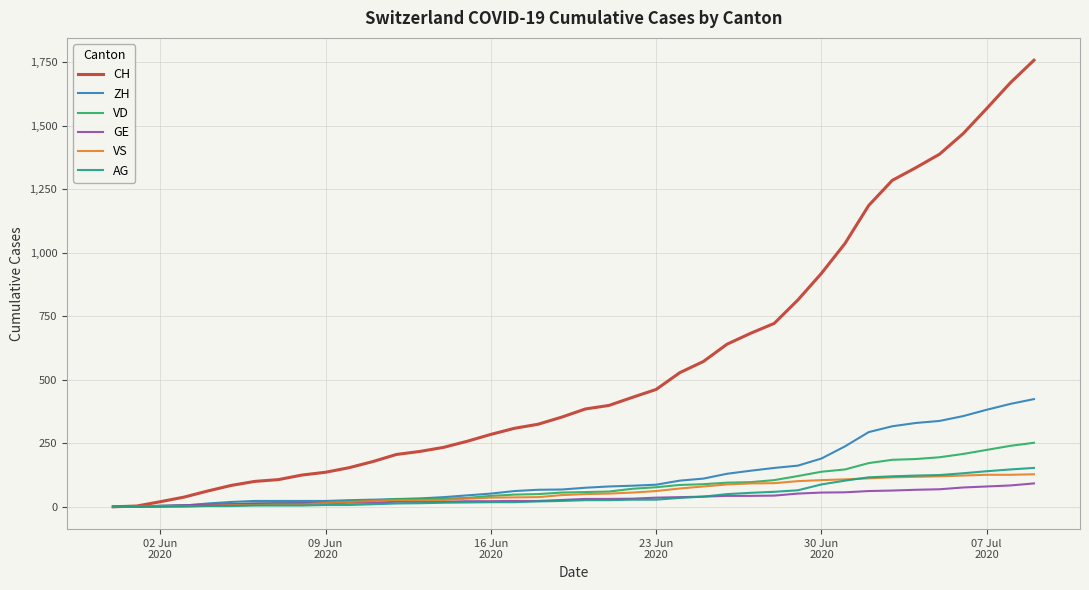

Which series has the widest spread of values?

CH